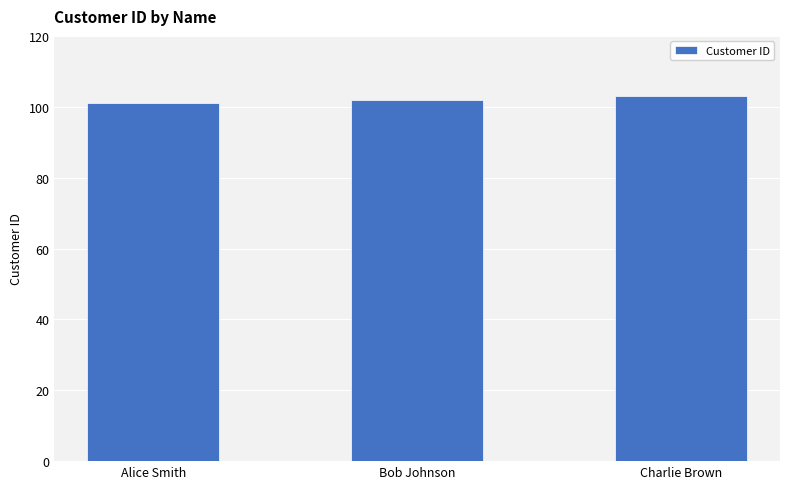

What is the value of the 1st bar from the left?

101